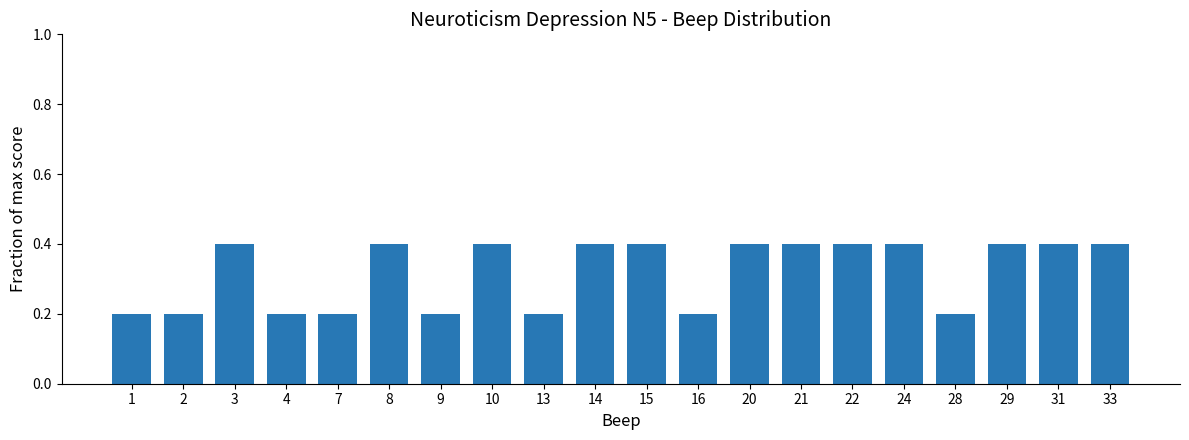

What is the change in value from 2 to 20?

+0.2